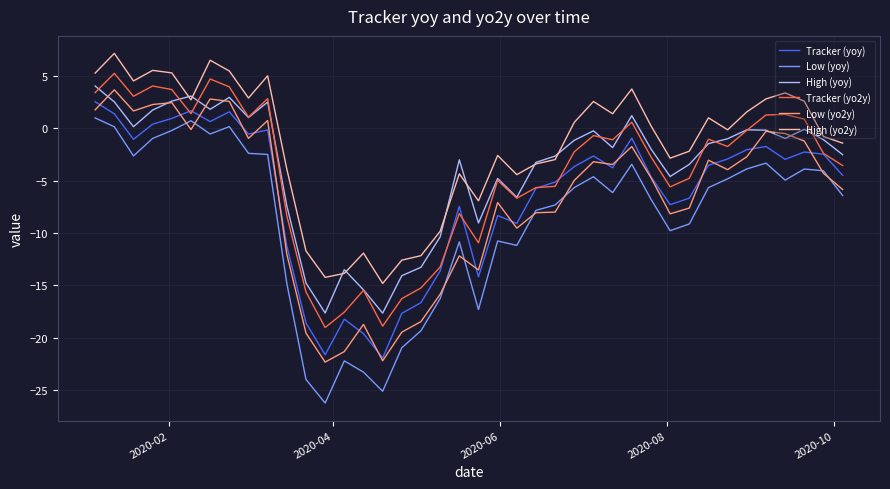

True or false: Tracker (yoy) and High (yoy) intersect in this chart.

False